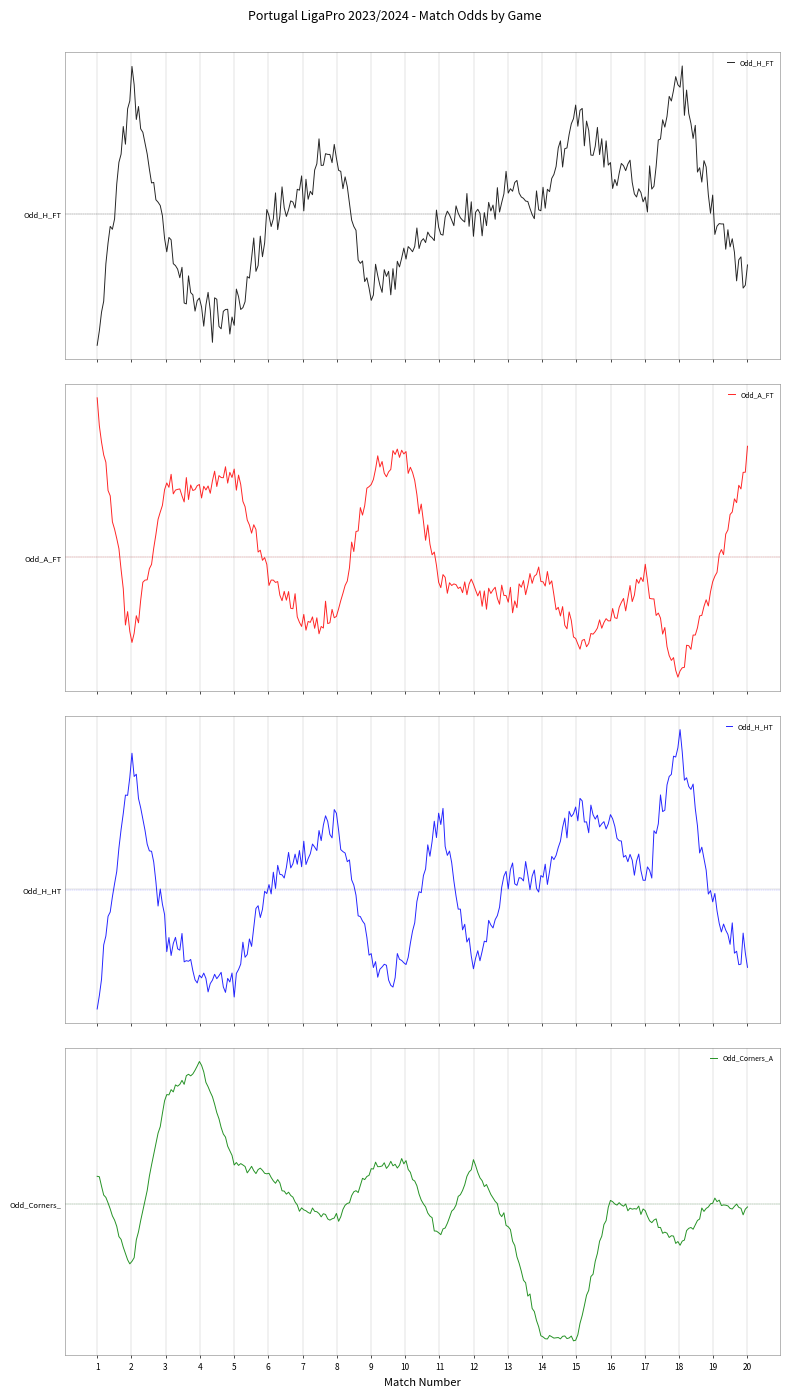

At which category does Odd_H_FT reach its first local peak?

2